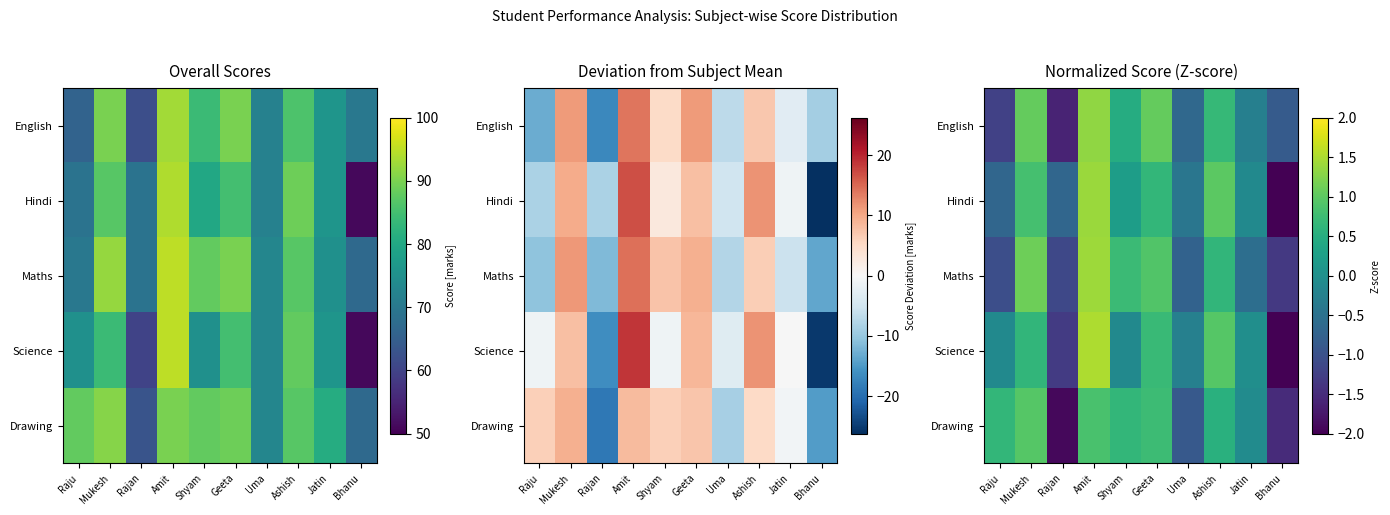

At which category does the chart reach its peak across all series?

Amit